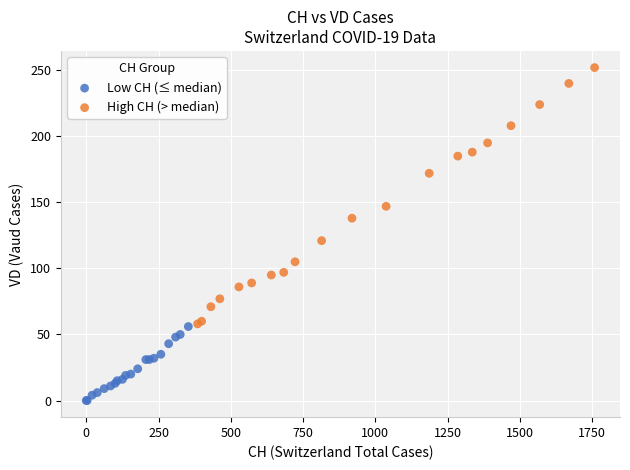

Which series has the widest spread of Y values?

High CH (> median)